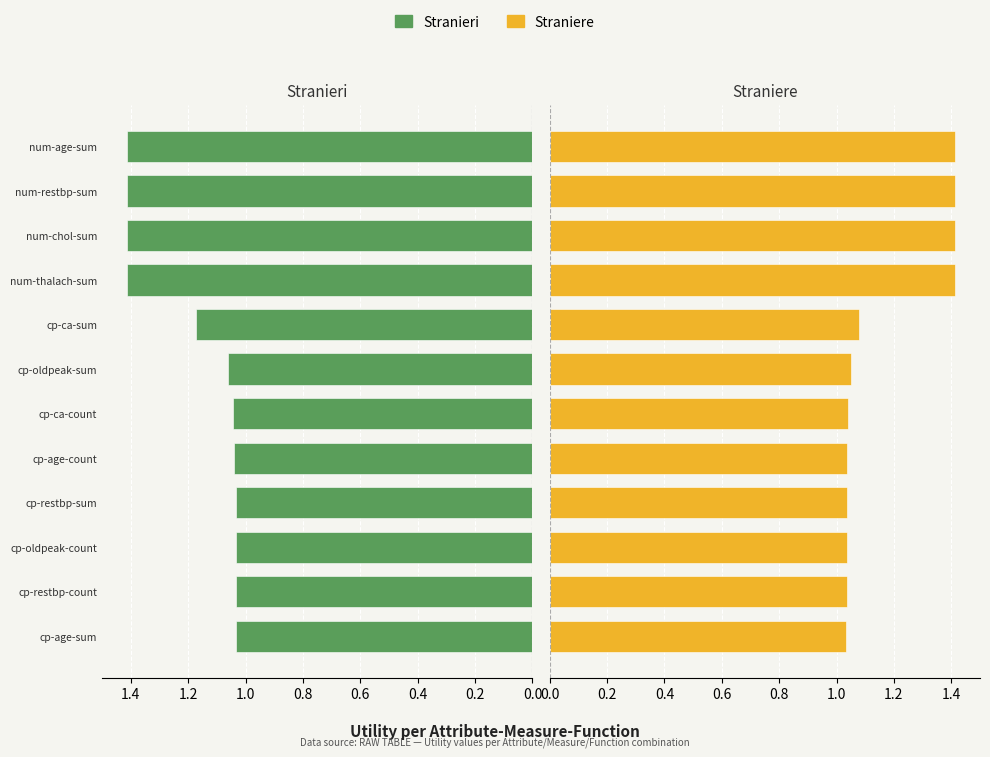

What is the value of the Straniere bar at the 11th from the left?

1.0